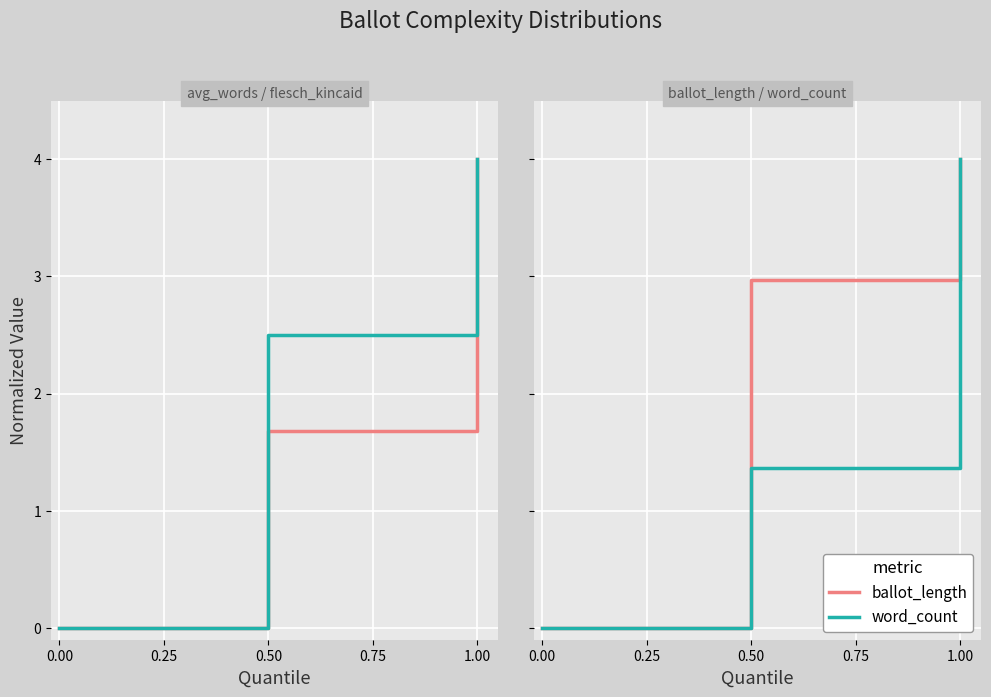

How many series are shown in this chart?

4